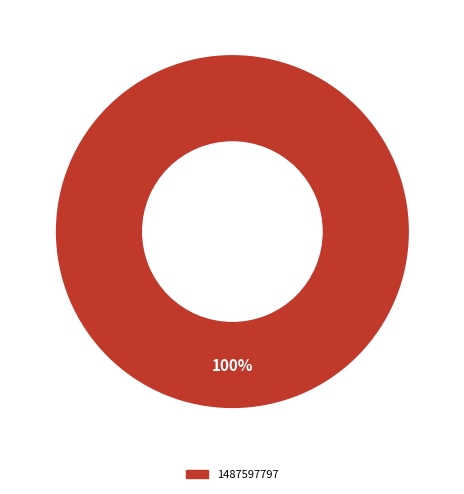

Is there any slice that represents more than half of the pie?

Yes